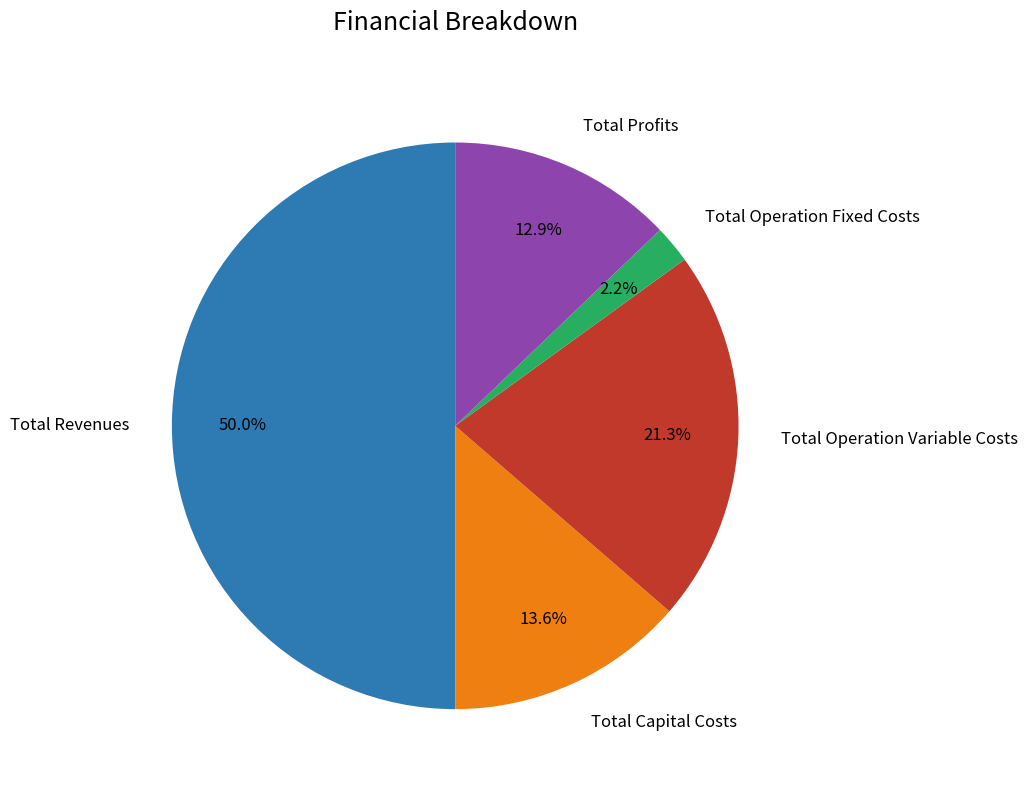

Approximately how many times larger is the value at Total Capital Costs compared to Total Operation Variable Costs?

0.6